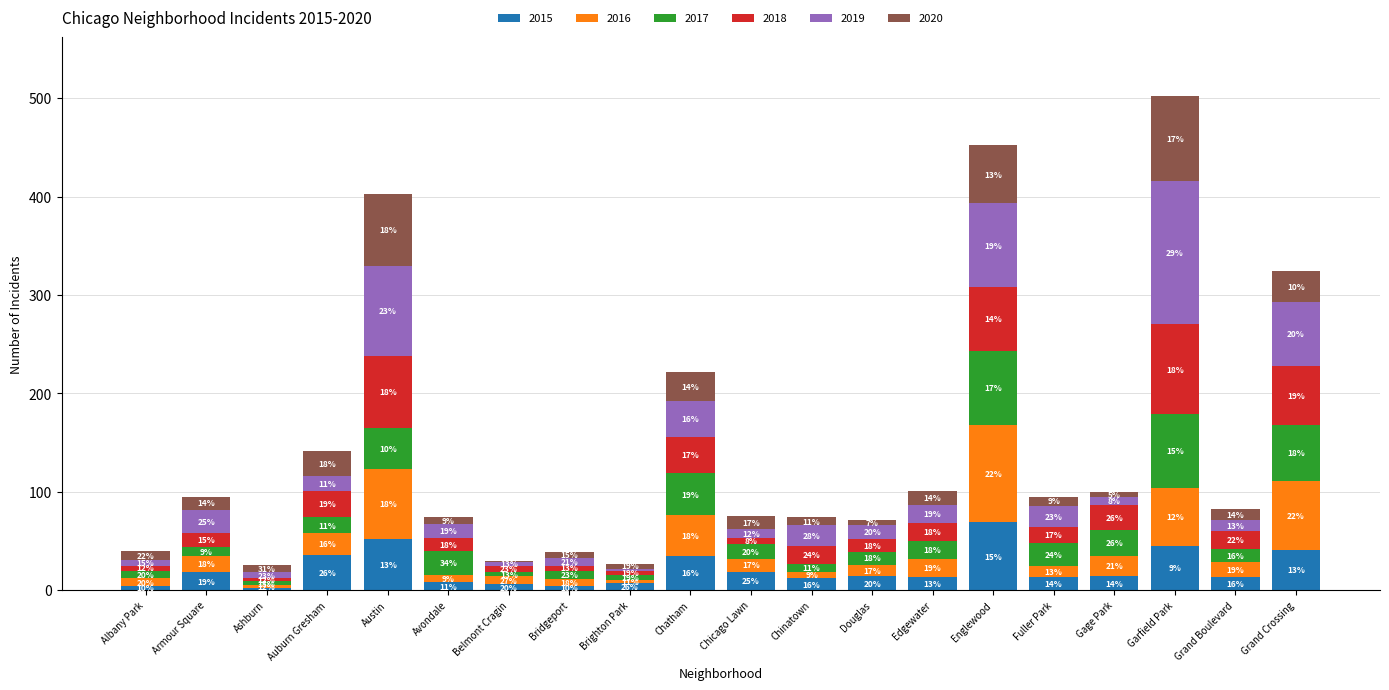

At which label is 2015 closest to 35?

Chatham